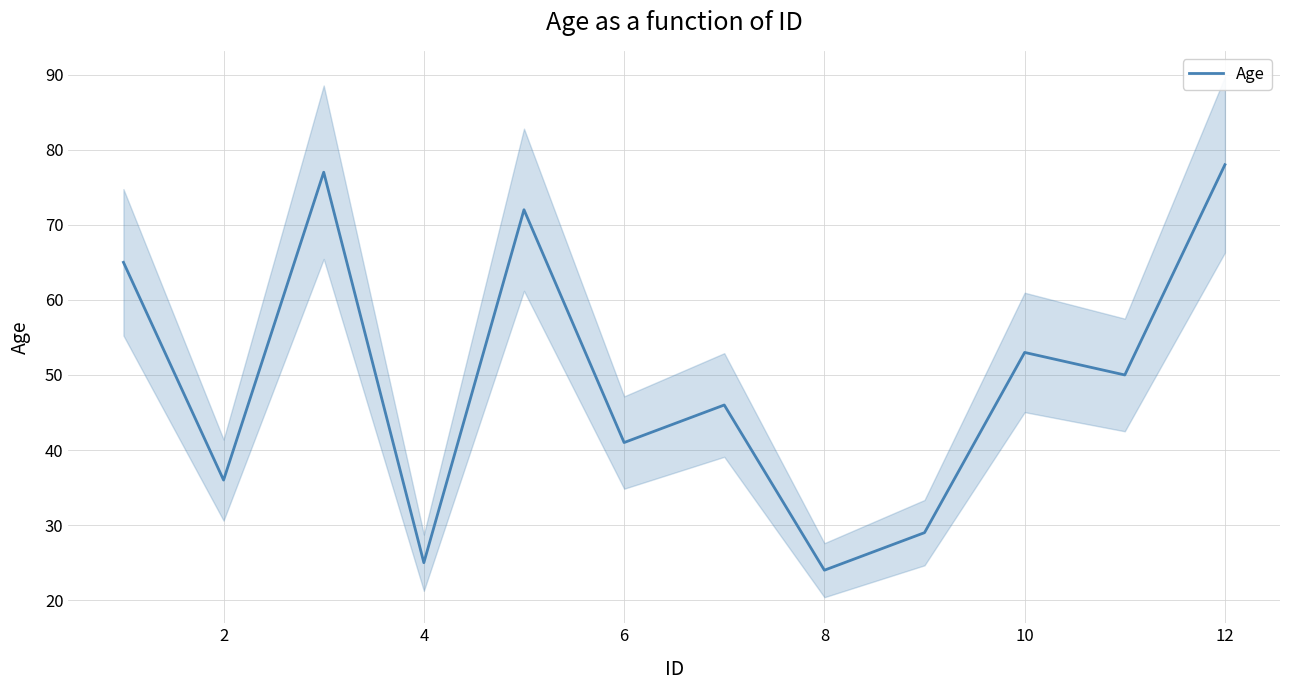

What is the difference between the maximum and second lowest values?

53